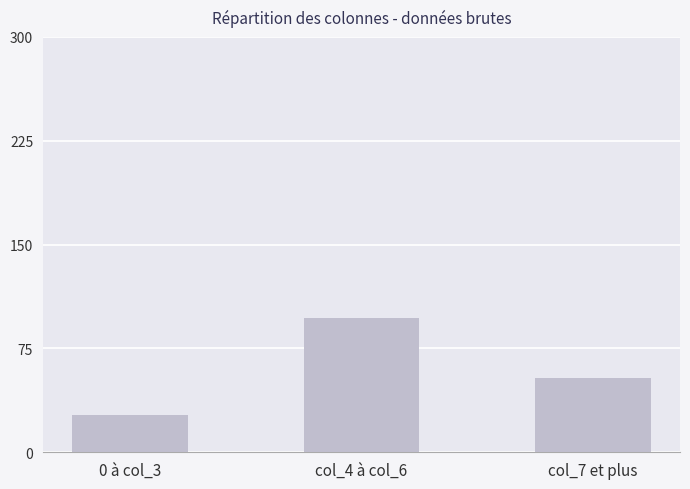

Reading left to right, list all the values displayed in this chart.

27	97	54